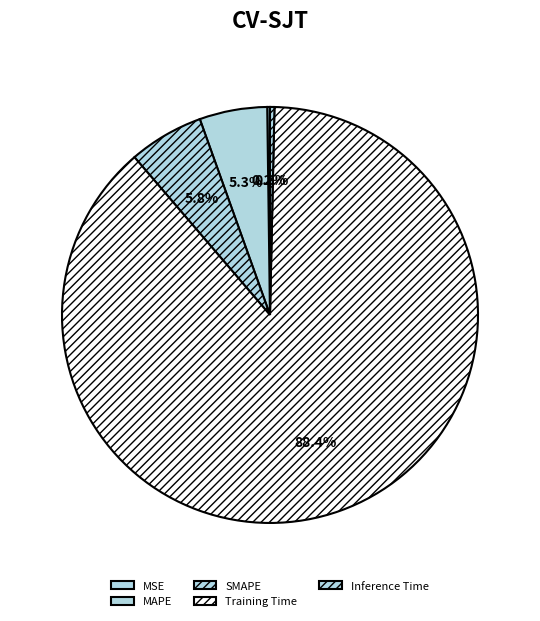

To the nearest percent, what is the difference between the Training Time and MSE slice percentages?

88%